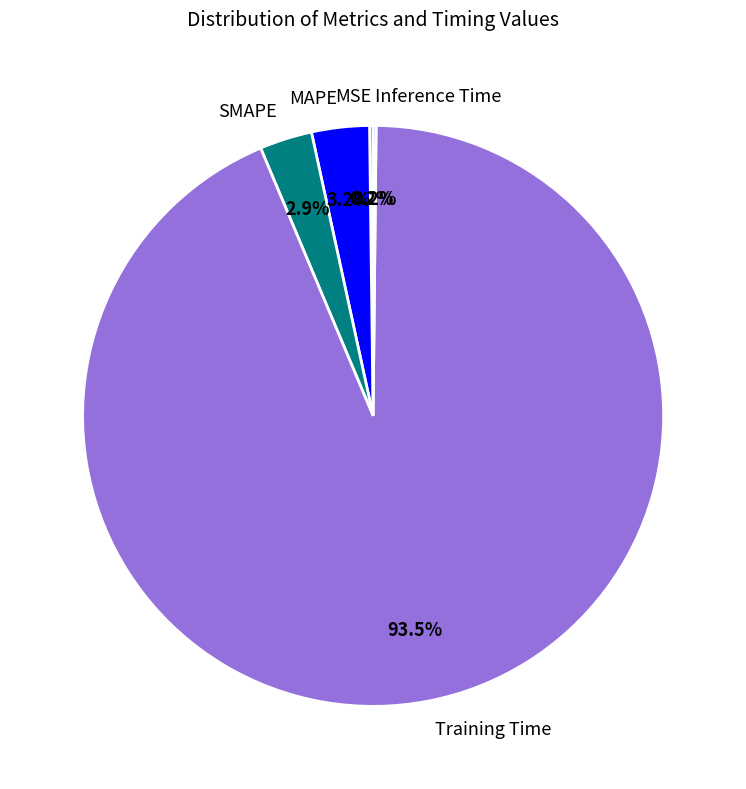

Which category accounts for the majority?

Training Time